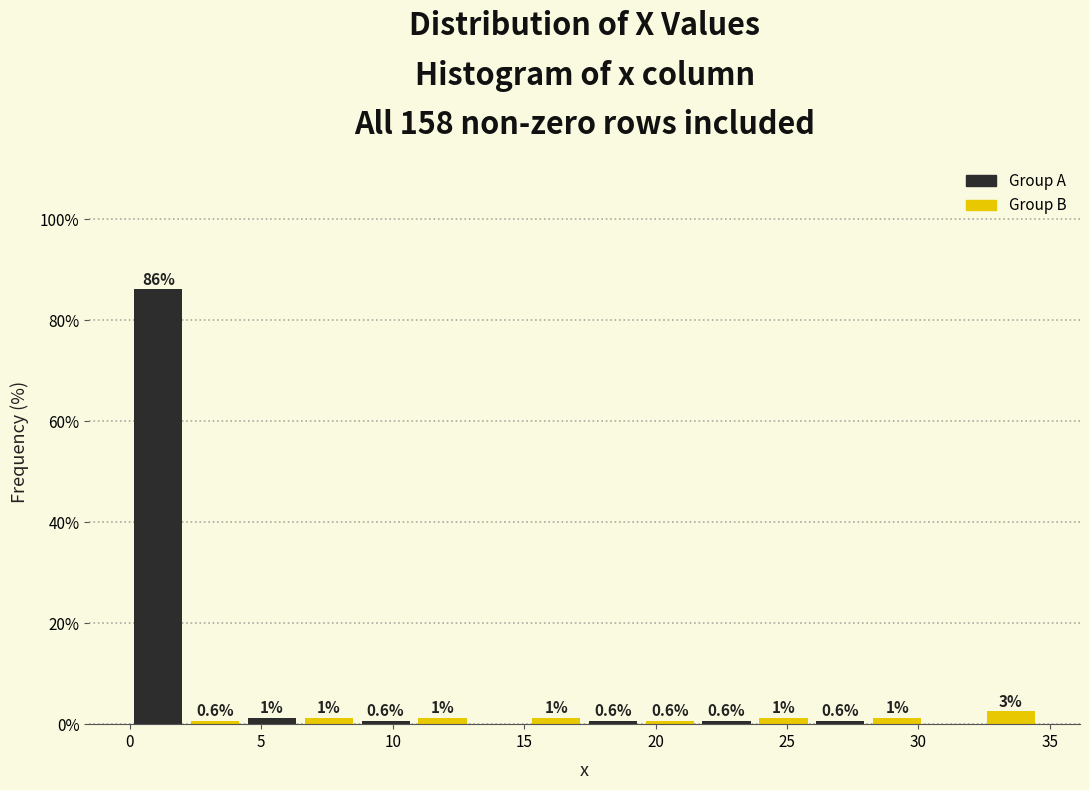

Which range on the x-axis has the tallest bar?

0.0 to 2.0